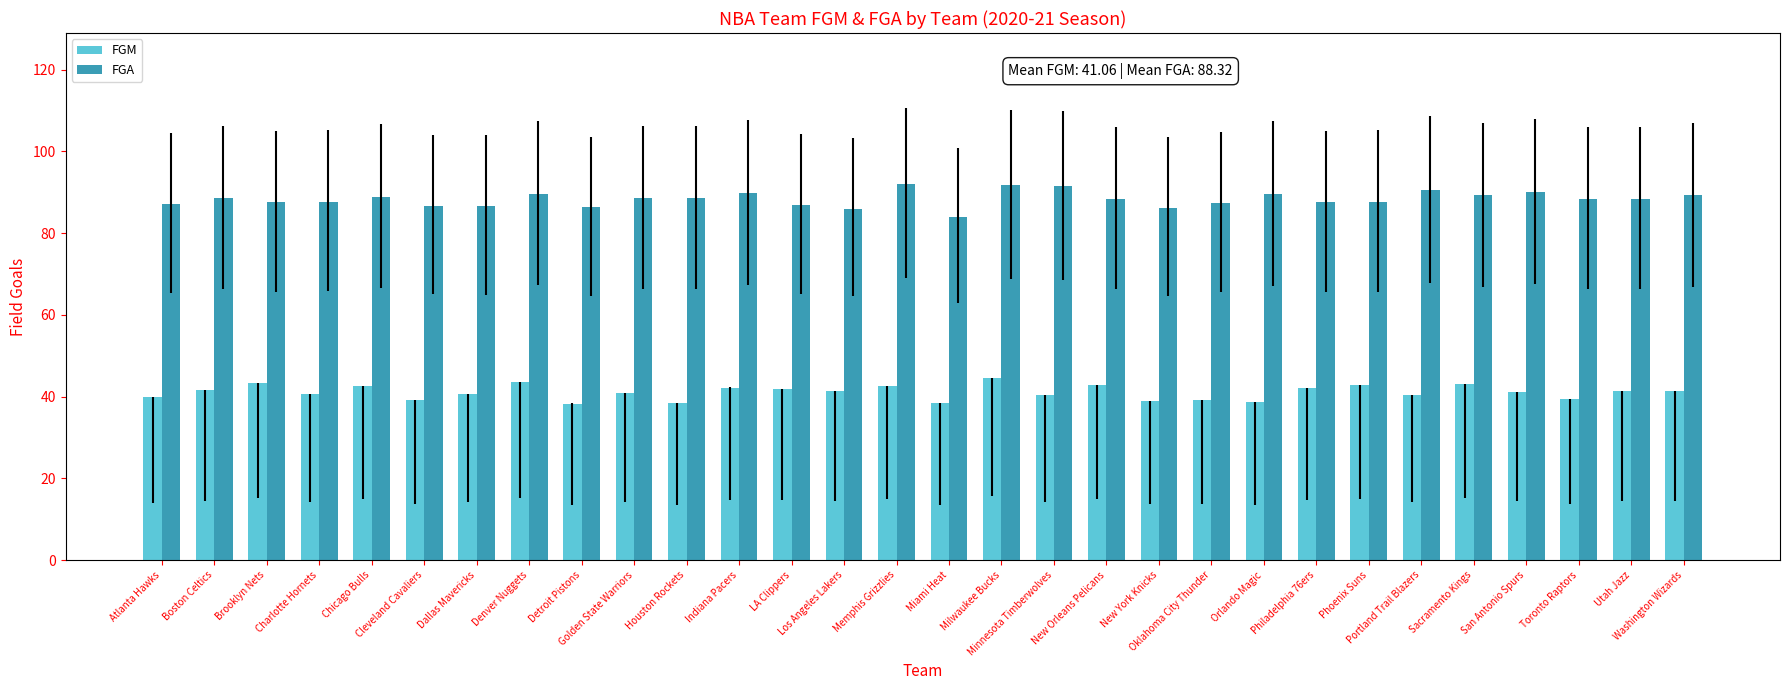

How many bars are there in each group?

2